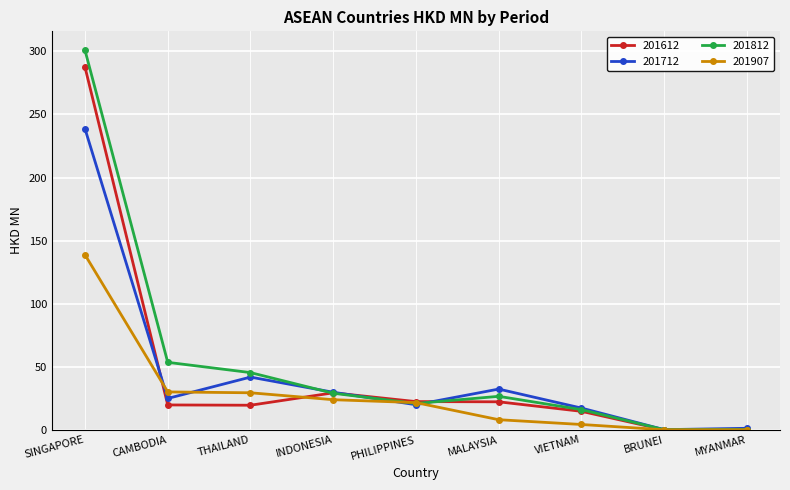

True or false: 201712 has more than 0 points higher than both neighbors.

True